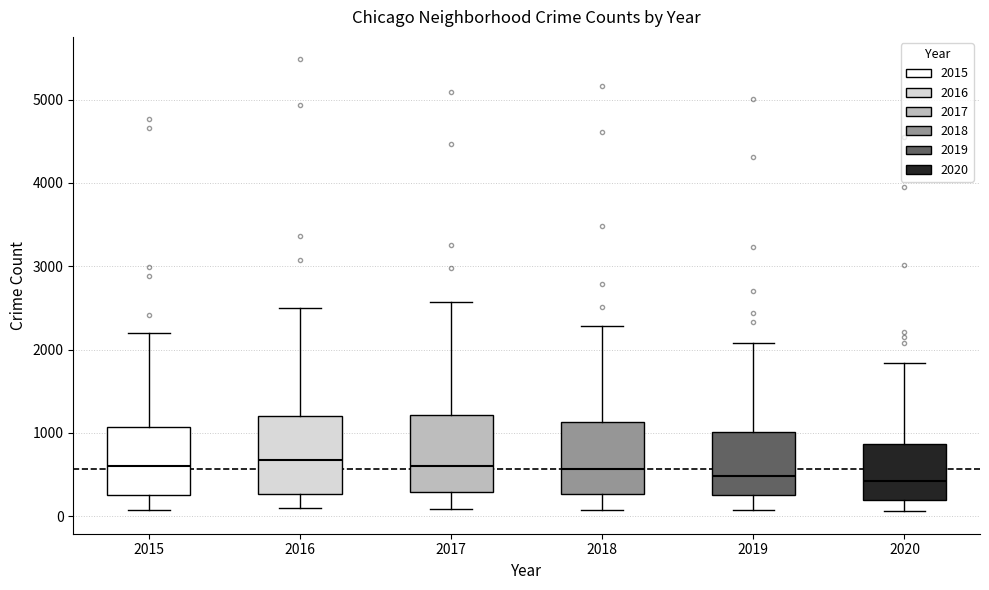

Where does the lower whisker of the box at x = 2020 end on the y-axis? The values are not printed on the chart, so give them approximately, as read against the axis.

100